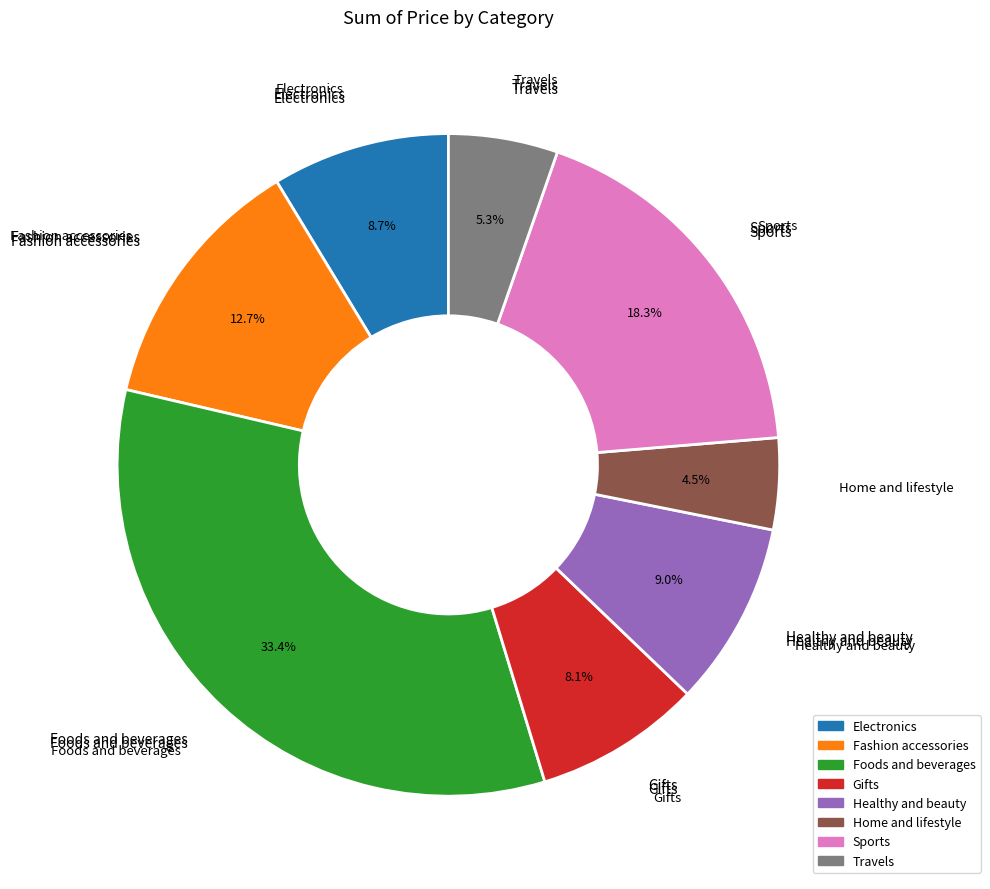

The Electronics slice represents 17% of the pie. True or false?

False